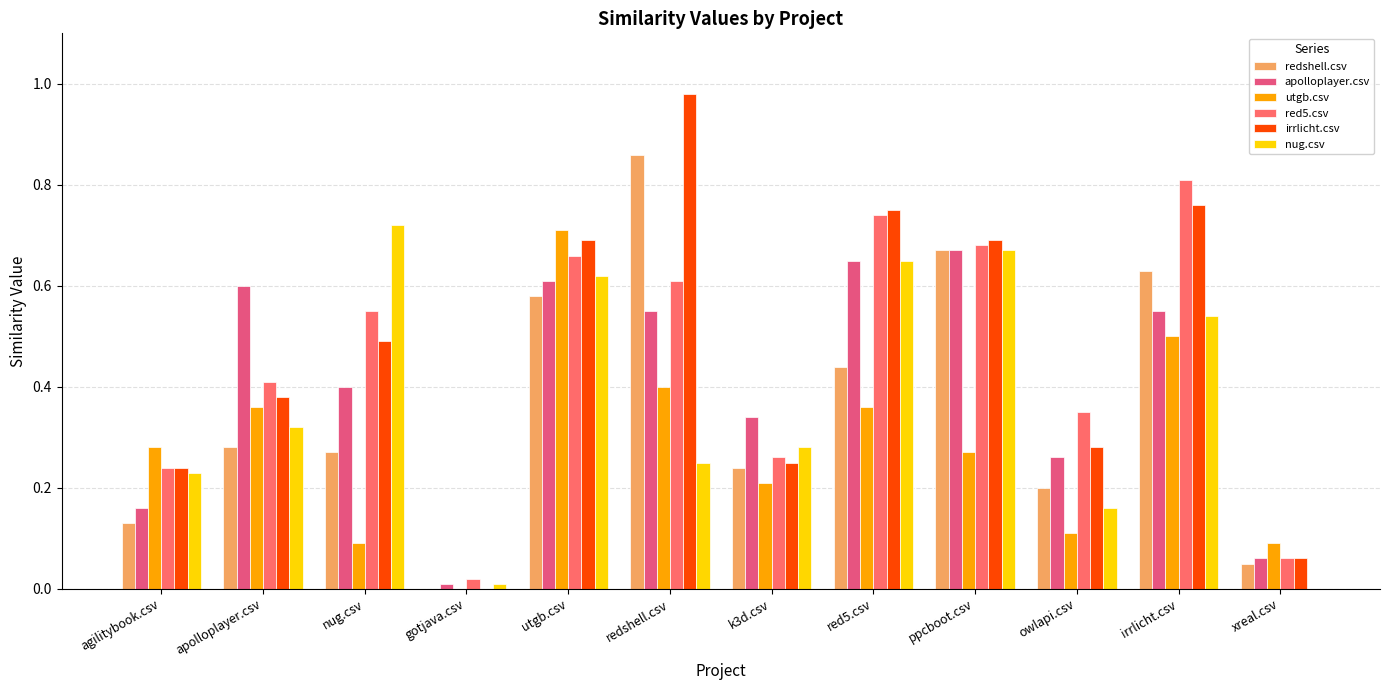

What is the value of the nug.csv bar at the 2nd from the left?

0.3